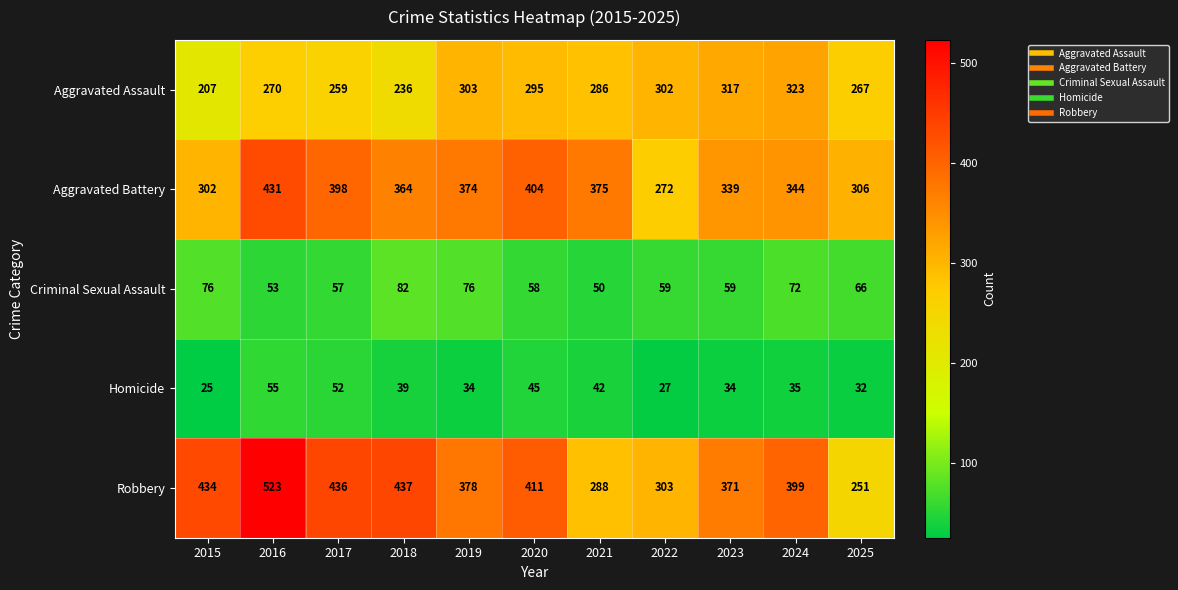

The value of Aggravated Assault at 2023 is 317. True or false?

True